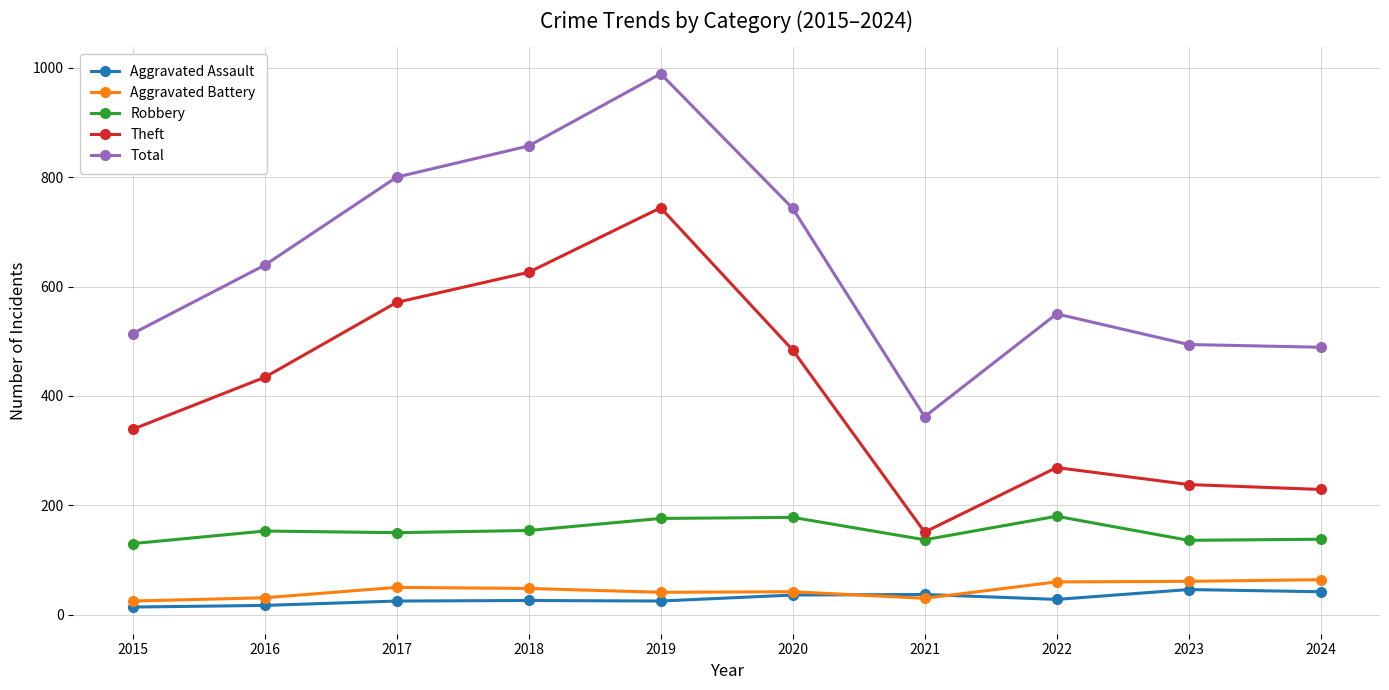

Which series has the largest range (max minus min)?

Total